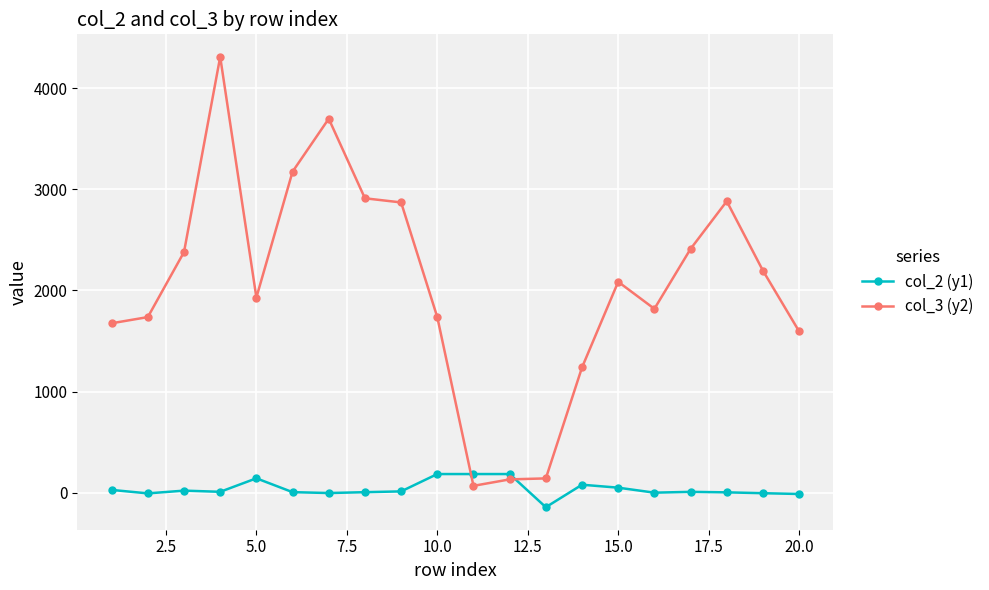

List the series in order of their peak value, lowest first.

col_2 (y1), col_3 (y2)